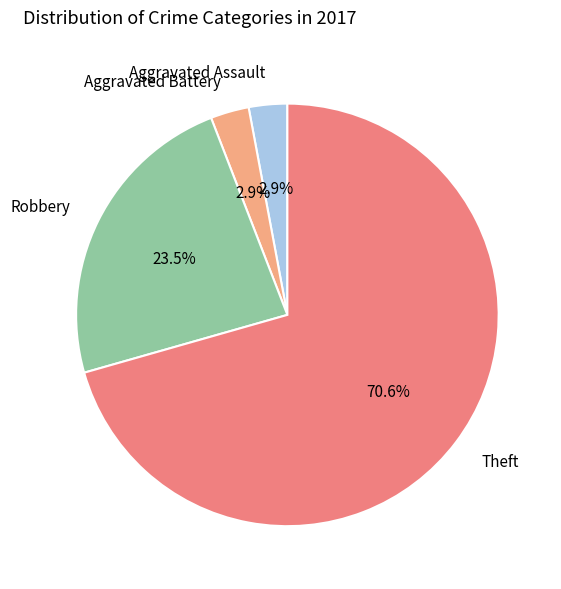

Count the number of slices in the pie.

4